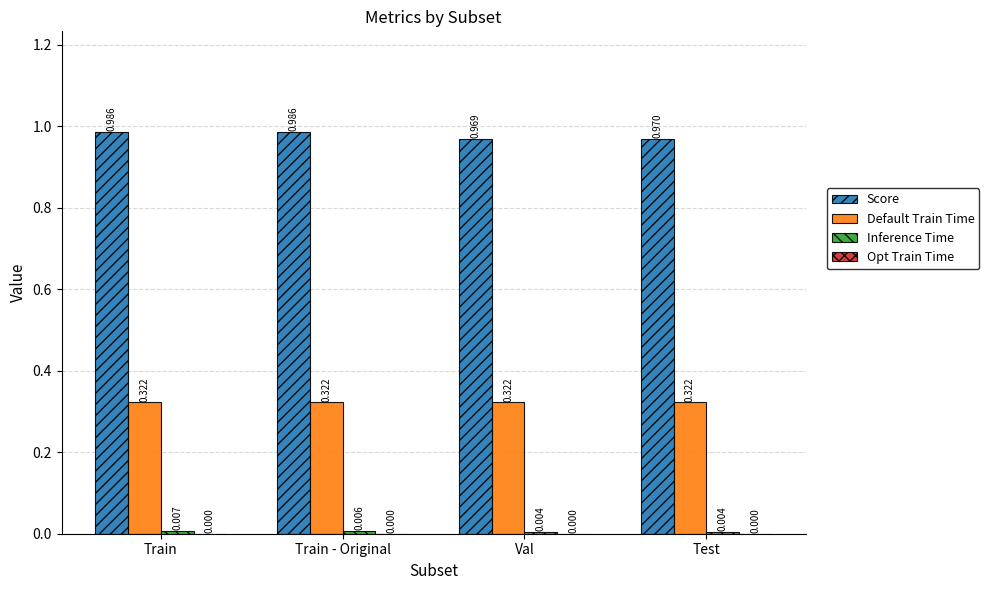

Between Val and Test, which series saw the biggest shift?

Score